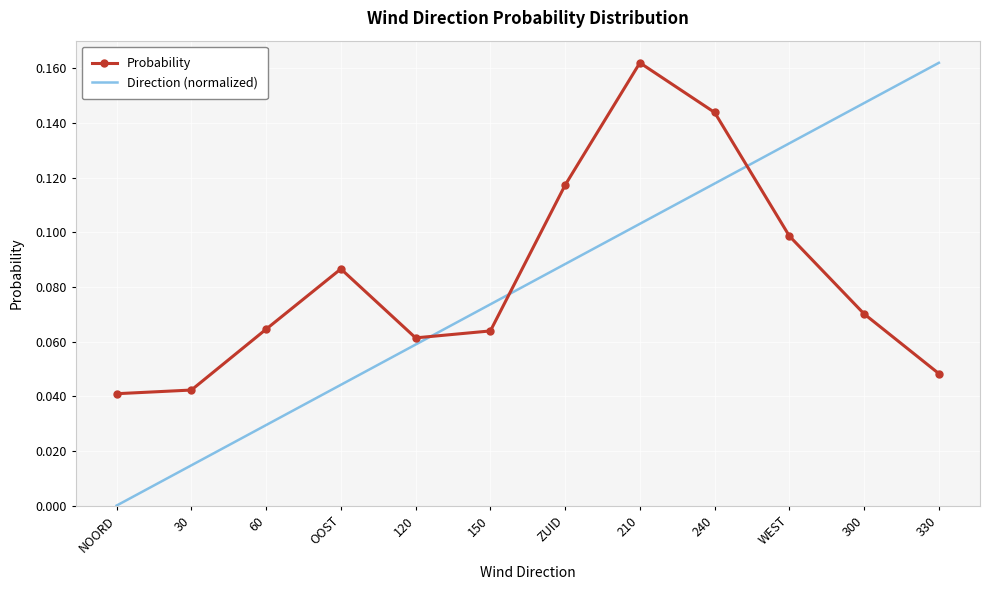

Count the number of data series in this chart.

2